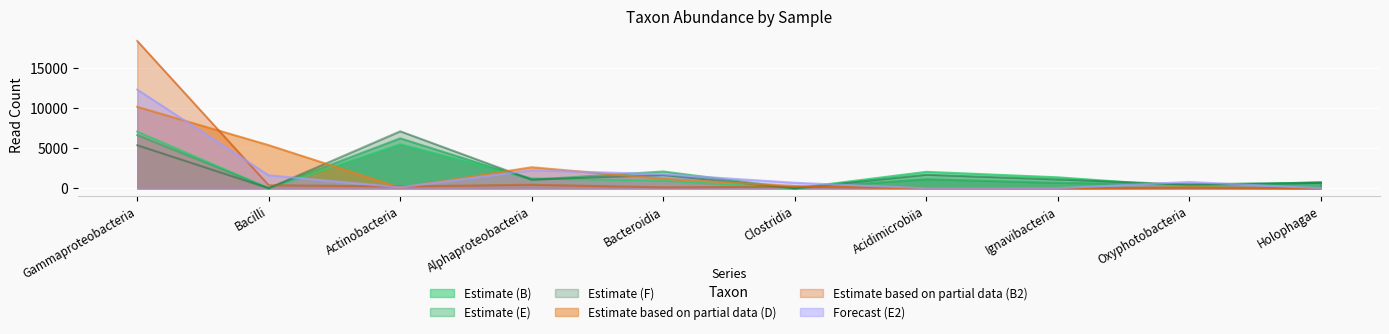

How many intersections are there between F and E?

4